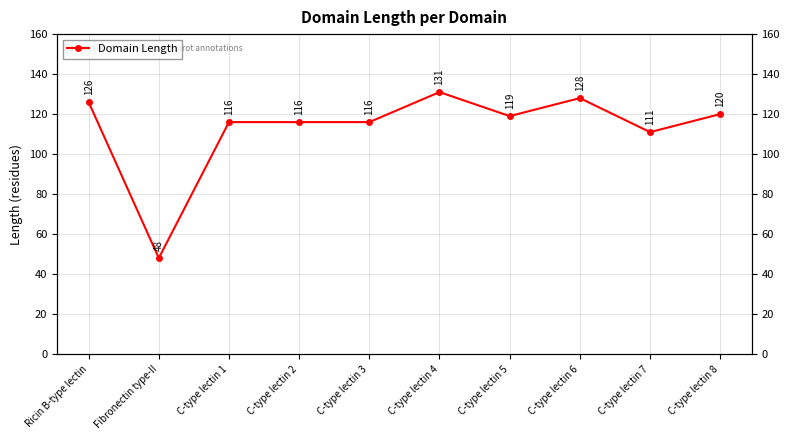

What is the sum of all values?

1131